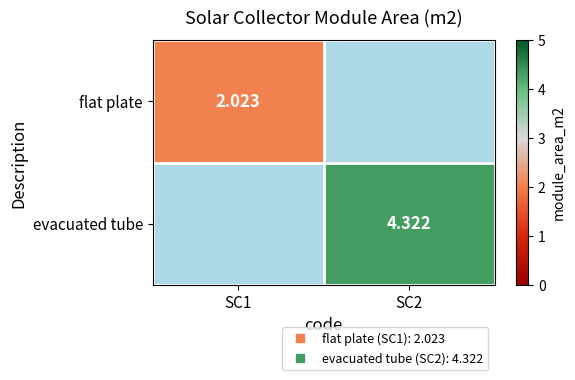

What is the maximum value shown in the chart?

4.3